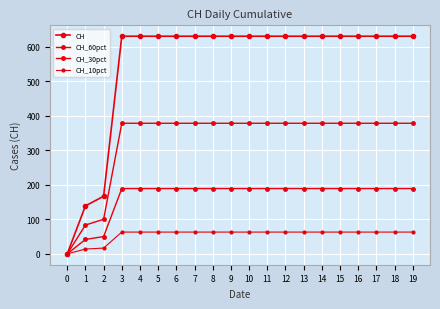

How many values in CH are above zero?

19